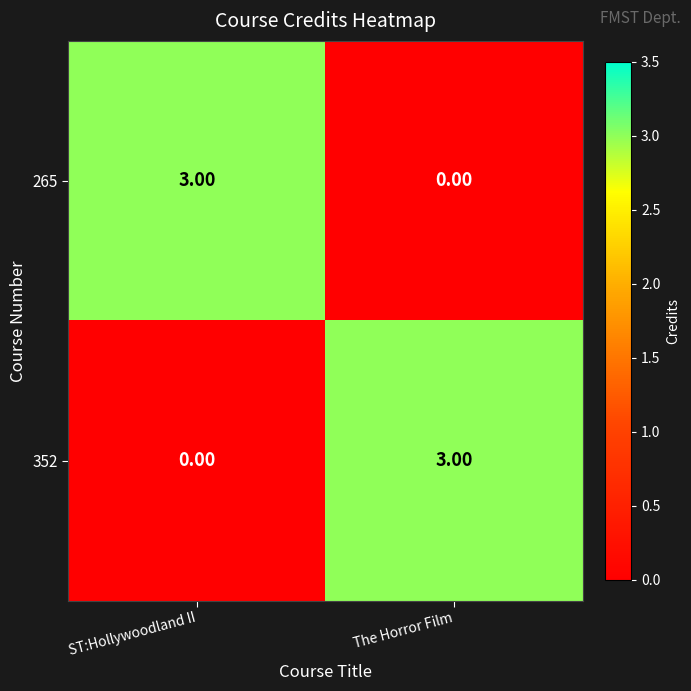

What is the spread (max minus min) of values at The Horror Film?

3